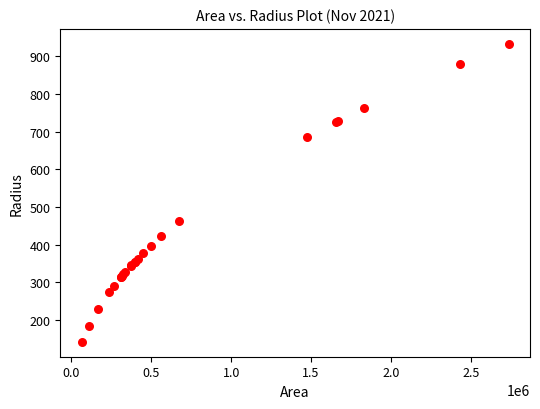

What Y value in the scatter plot is closest to 537?

462.5